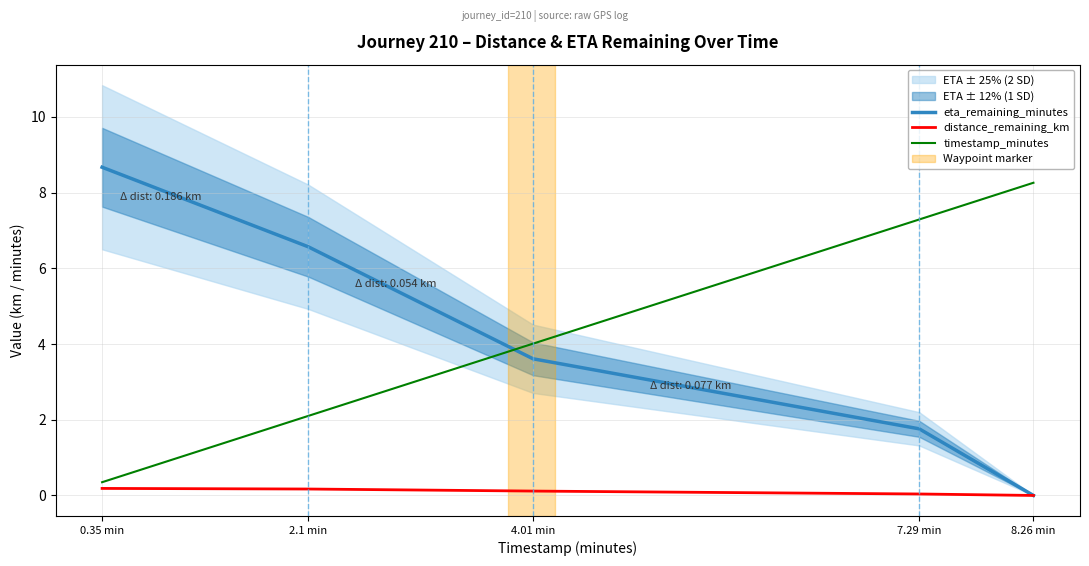

True or false: distance_remaining_km and eta_remaining_minutes cross at least once.

False